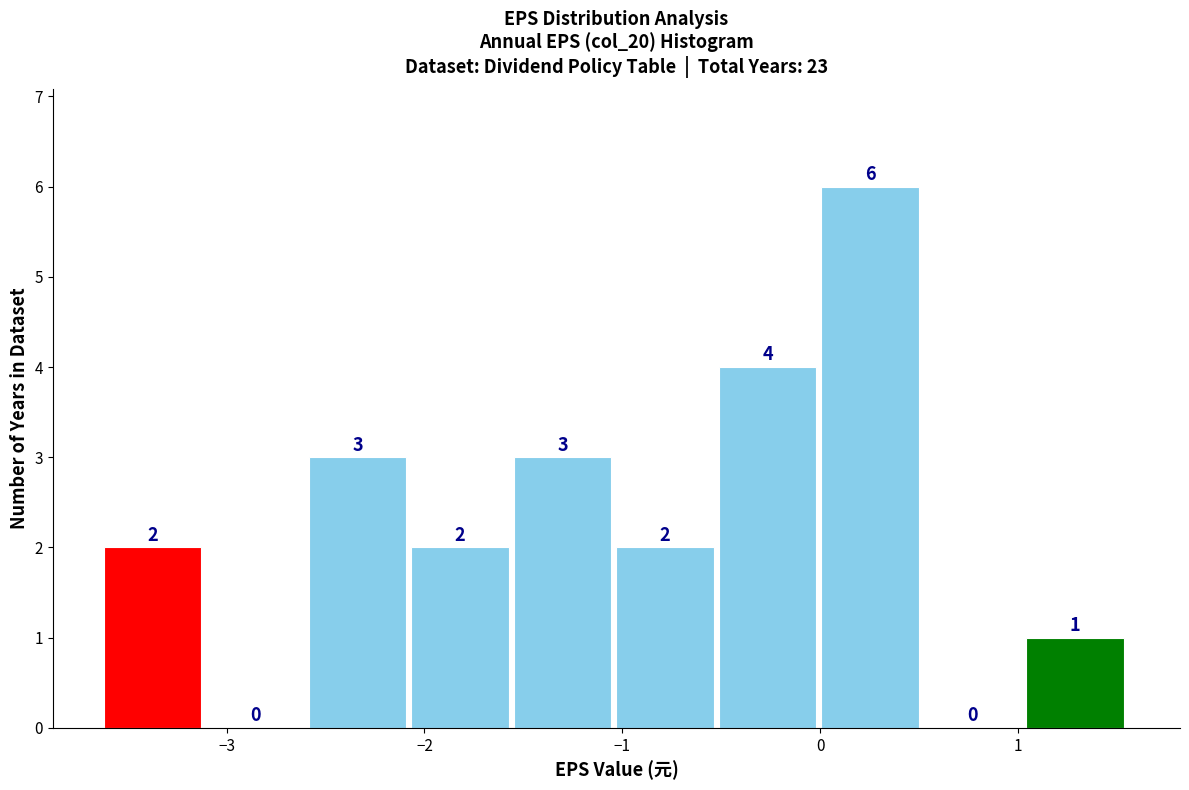

Reading left to right, list every bar in this chart as the range it spans on the x-axis followed by its height. The bar edges are not printed on the chart, so give them approximately, as read against the axis.

-3.6 to -3.1: 2
-3.1 to -2.6: 0
-2.6 to -2.1: 3
-2.1 to -1.5: 2
-1.5 to -1.0: 3
-1.0 to -0.5: 2
-0.5 to 0.0: 4
0.0 to 0.5: 6
0.5 to 1.0: 0
1.0 to 1.6: 1